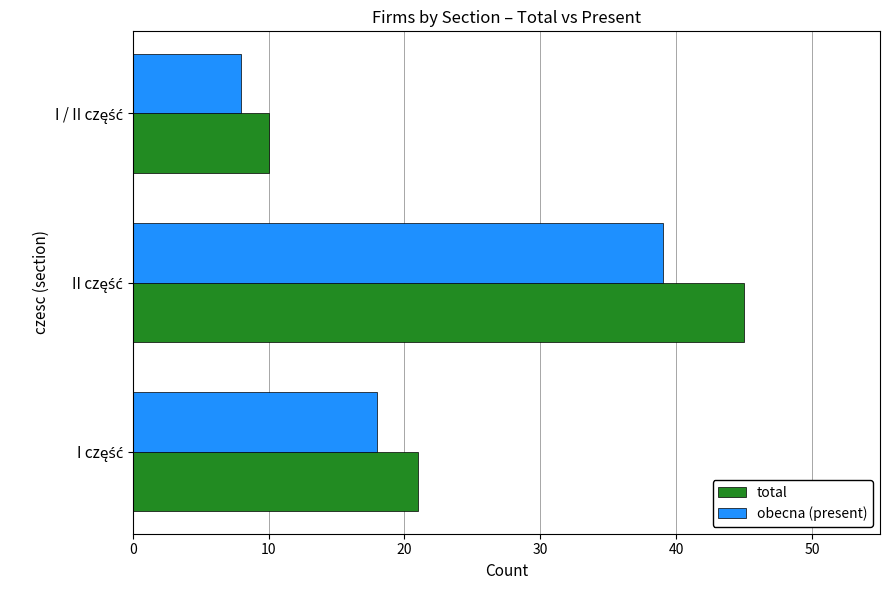

Which series has the largest range (max minus min)?

total